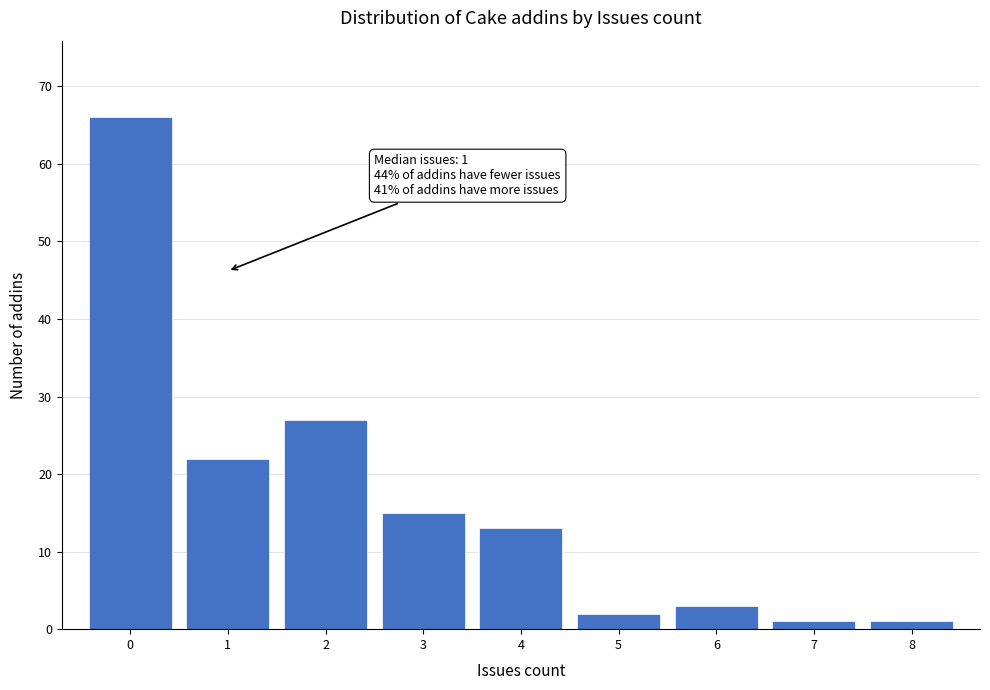

Which range on the x-axis has the tallest bar?

-0.5 to 0.5